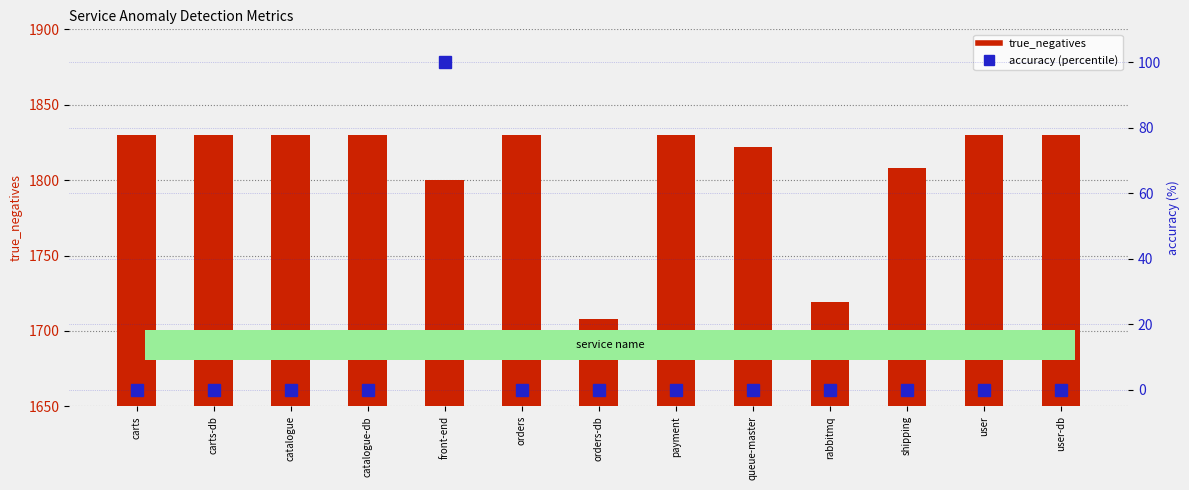

What is the total value across all series at user?

1830